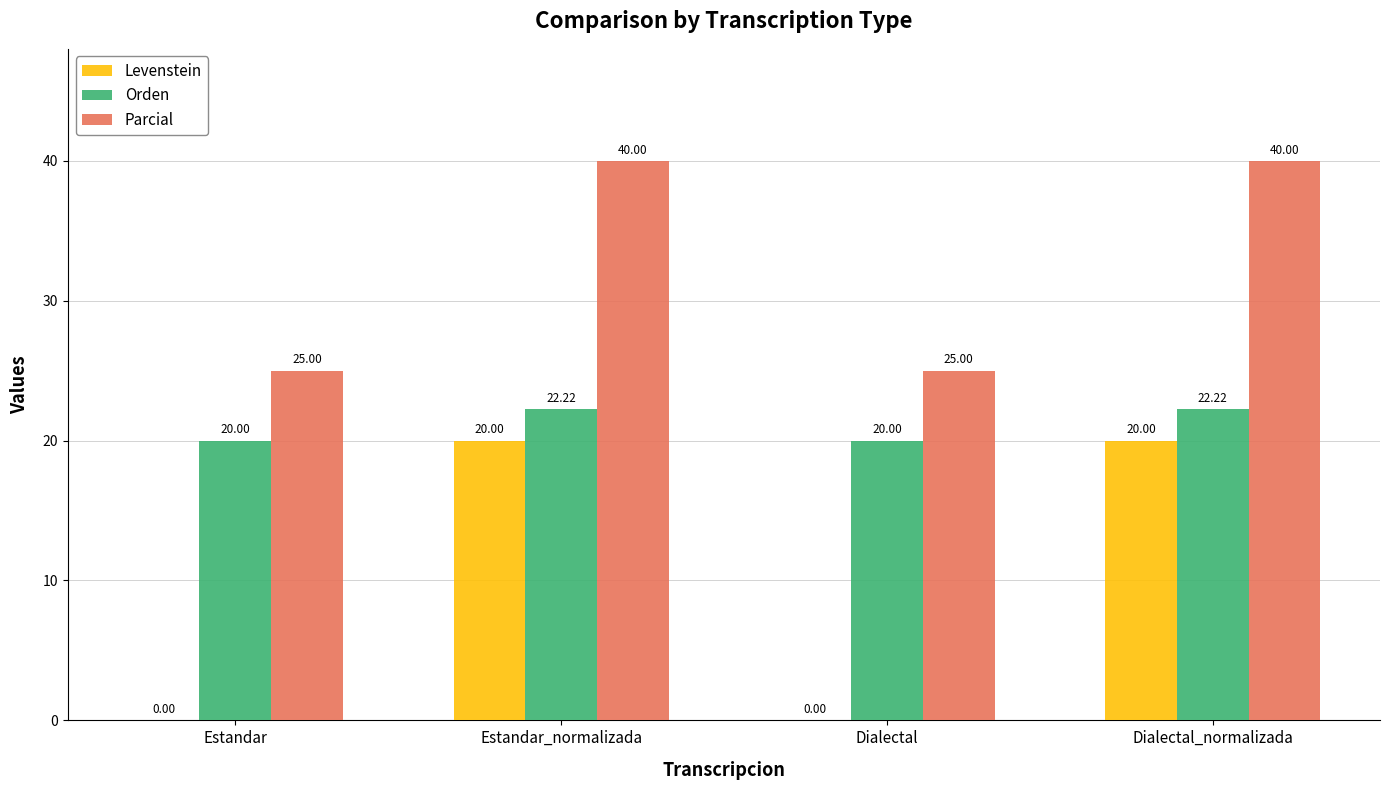

Count the number of categories in the chart.

4